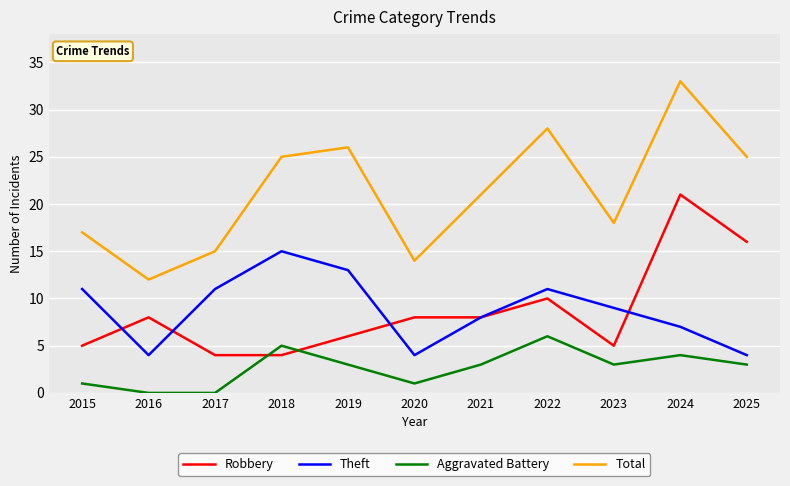

True or false: Robbery has a value of 6 at 2019.

True